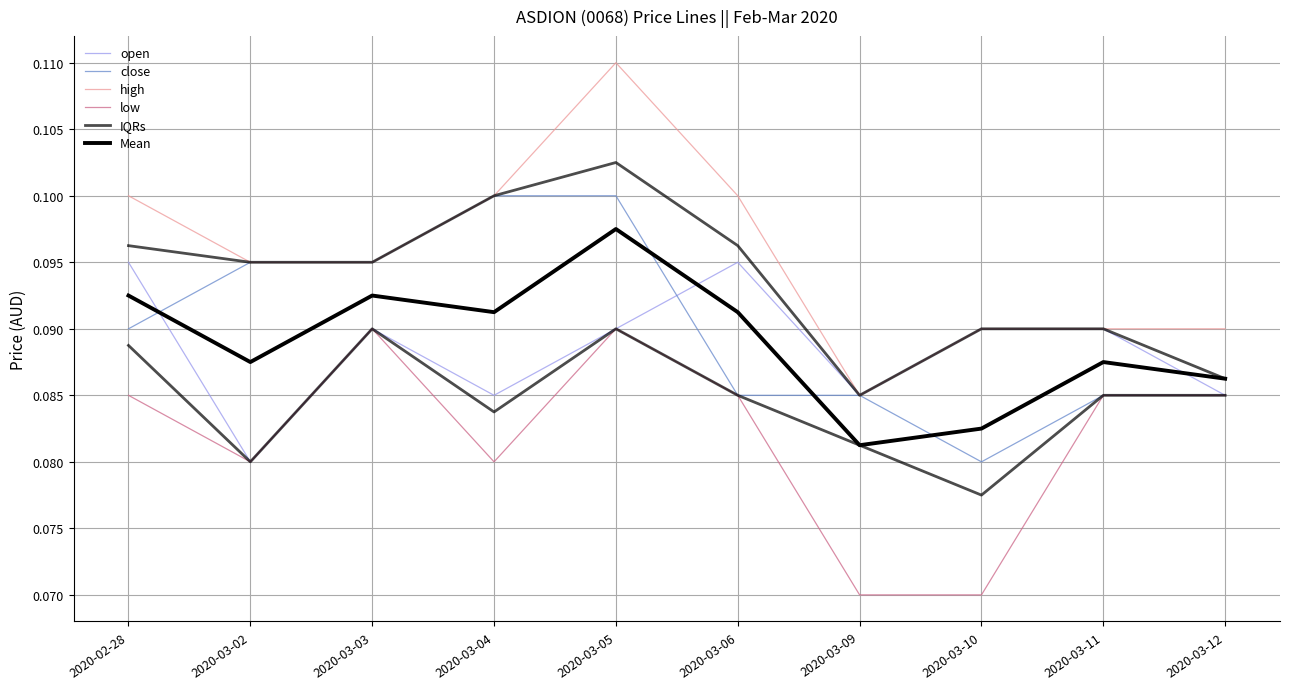

What is the sum of all close values?

0.9